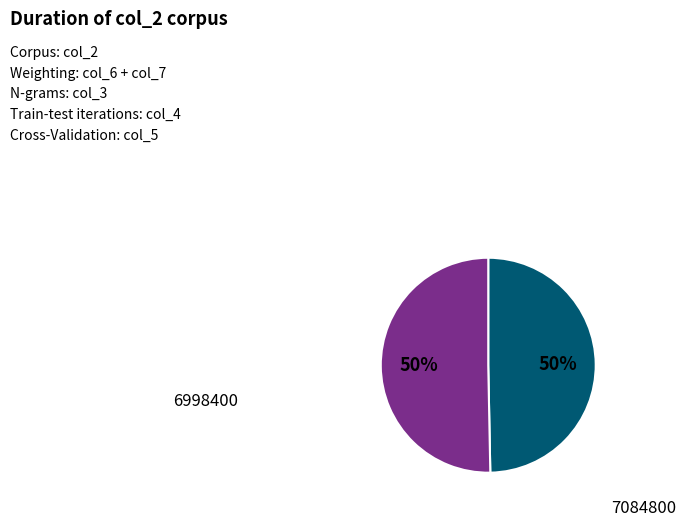

To the nearest percent, what portion does 6998400 represent?

50%